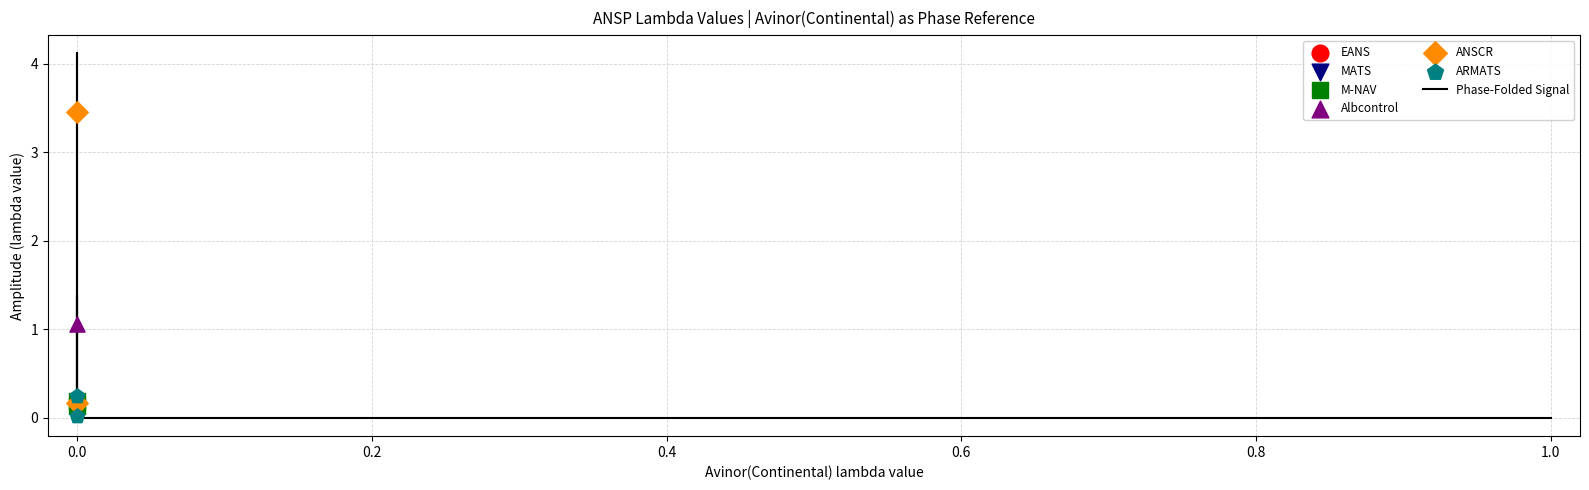

Which series has the largest Y range (max minus min)?

ANSCR